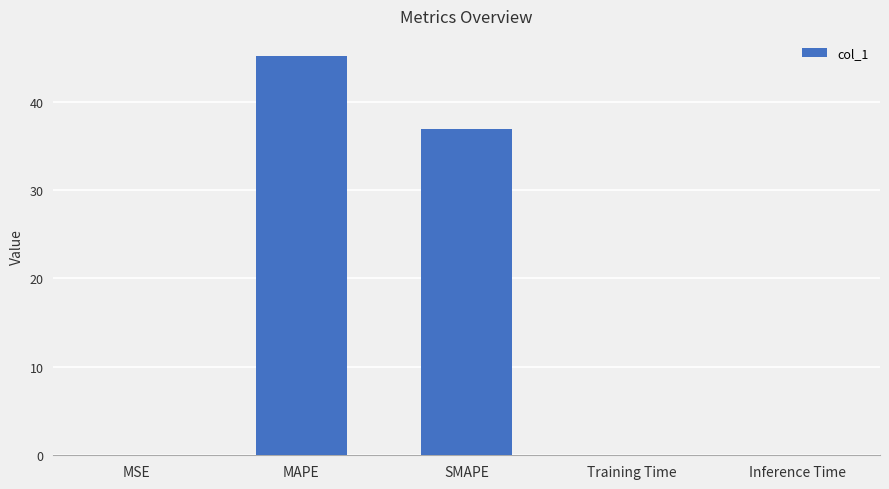

What is the maximum value shown in the chart?

45.2